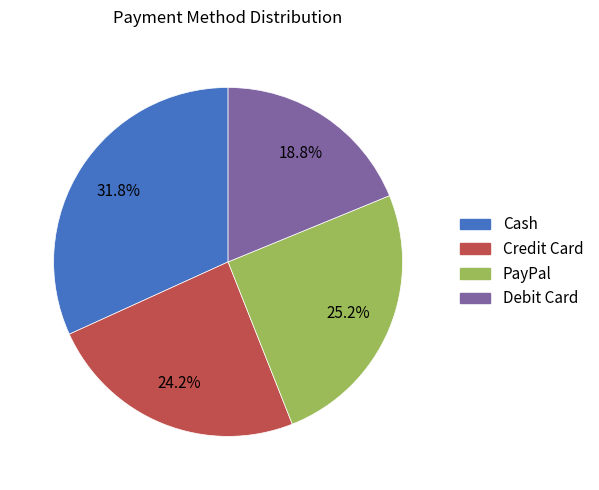

Is it true that Credit Card is 15% of the pie?

False